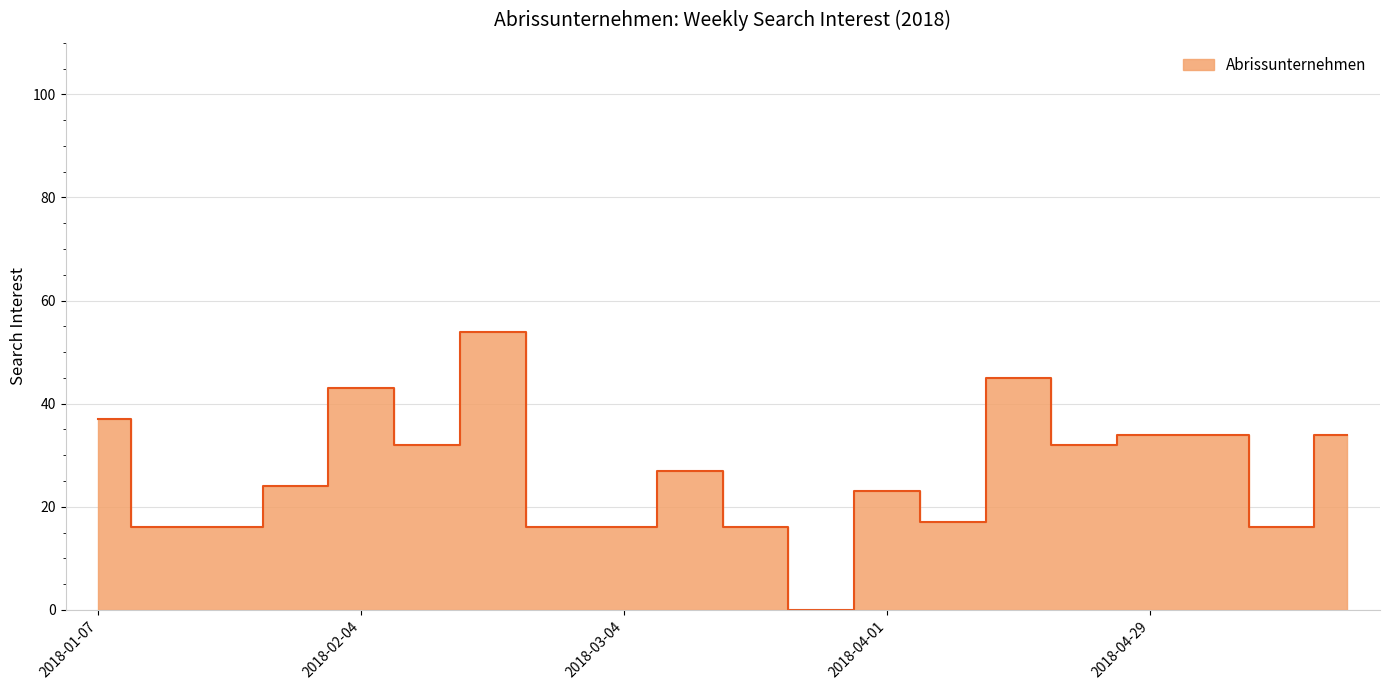

How many values are above zero?

19